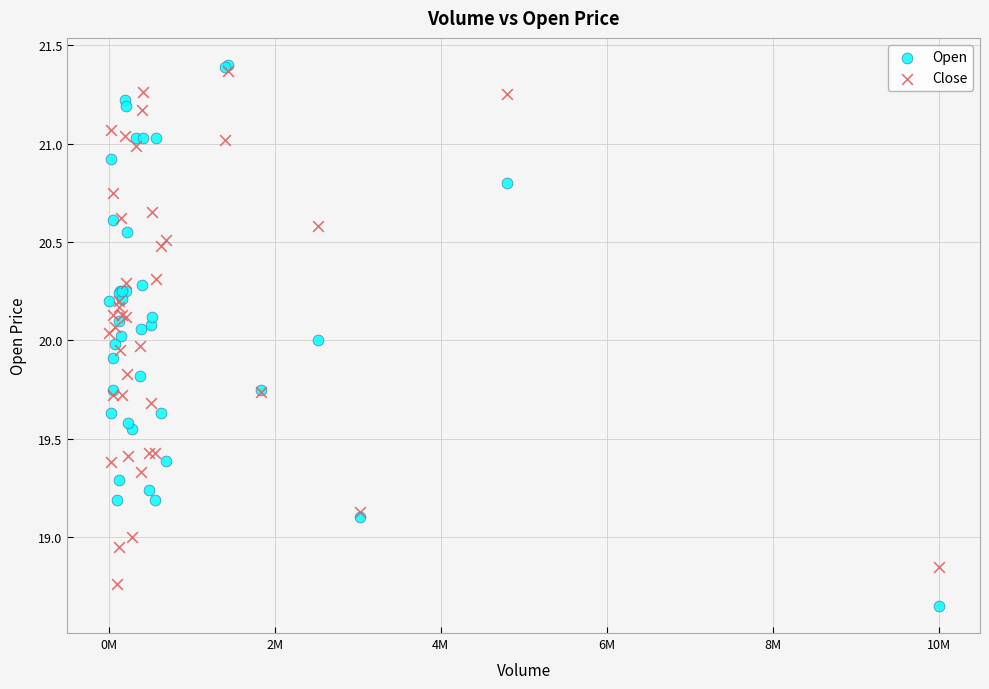

What are all the series names shown in the legend?

Open, Close